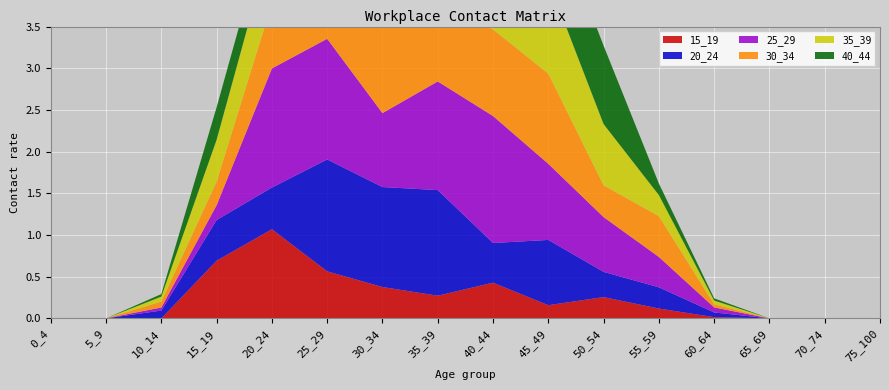

Reading right to left, transcribe all the data shown in this chart.

15_19: 75_100=0.0	70_74=0.0	65_69=0.0	60_64=0.0	55_59=0.1	50_54=0.3	45_49=0.2	40_44=0.4	35_39=0.3	30_34=0.4	25_29=0.6	20_24=1.1	15_19=0.7	10_14=0.0	5_9=0.0	0_4=0.0
20_24: 75_100=0.0	70_74=0.0	65_69=0.0	60_64=0.1	55_59=0.3	50_54=0.3	45_49=0.8	40_44=0.5	35_39=1.3	30_34=1.2	25_29=1.3	20_24=0.5	15_19=0.5	10_14=0.1	5_9=0.0	0_4=0.0
25_29: 75_100=0.0	70_74=0.0	65_69=0.0	60_64=0.1	55_59=0.4	50_54=0.7	45_49=0.9	40_44=1.5	35_39=1.3	30_34=0.9	25_29=1.4	20_24=1.4	15_19=0.2	10_14=0.0	5_9=0.0	0_4=0.0
30_34: 75_100=0.0	70_74=0.0	65_69=0.0	60_64=0.0	55_59=0.5	50_54=0.4	45_49=1.1	40_44=1.0	35_39=0.9	30_34=1.1	25_29=1.3	20_24=0.8	15_19=0.3	10_14=0.1	5_9=0.0	0_4=0.0
35_39: 75_100=0.0	70_74=0.0	65_69=0.0	60_64=0.0	55_59=0.3	50_54=0.7	45_49=1.1	40_44=1.1	35_39=0.6	30_34=0.9	25_29=0.8	20_24=0.8	15_19=0.5	10_14=0.1	5_9=0.0	0_4=0.0
40_44: 75_100=0.0	70_74=0.0	65_69=0.0	60_64=0.0	55_59=0.1	50_54=0.9	45_49=0.9	40_44=2.3	35_39=1.4	30_34=0.7	25_29=0.8	20_24=0.4	15_19=0.4	10_14=0.0	5_9=0.0	0_4=0.0